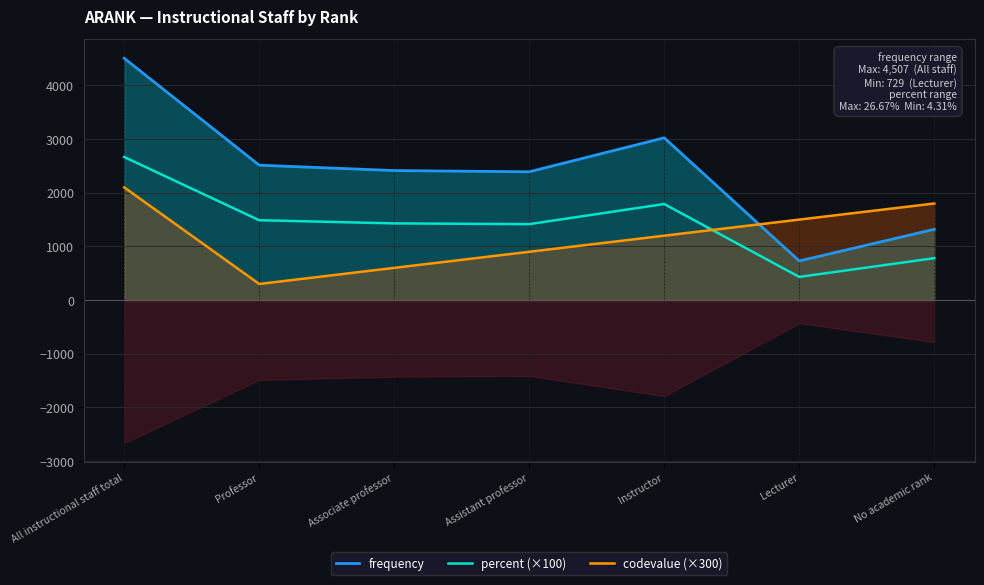

What is the label of the 7th point from the right?

All instructional staff total